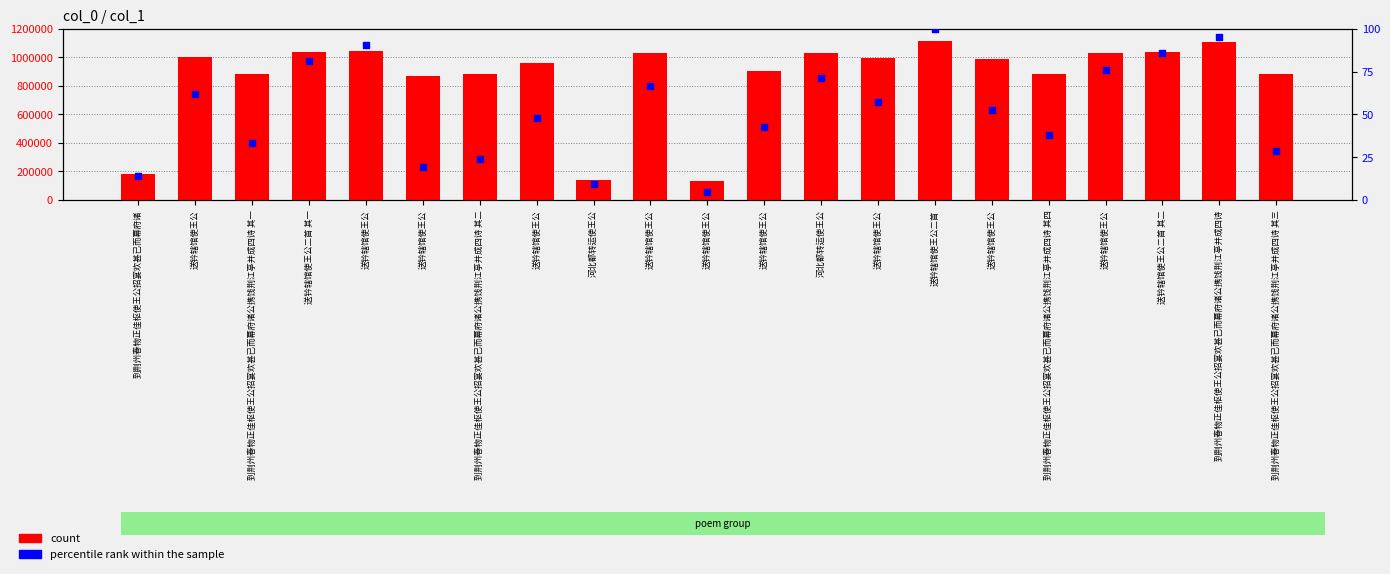

Which series contains the highest Y value?

count